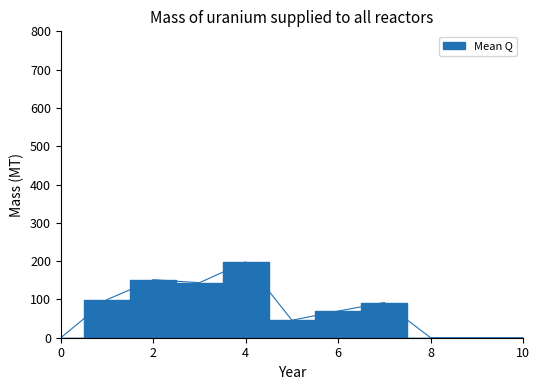

Which has a higher value, 9 or 1?

1